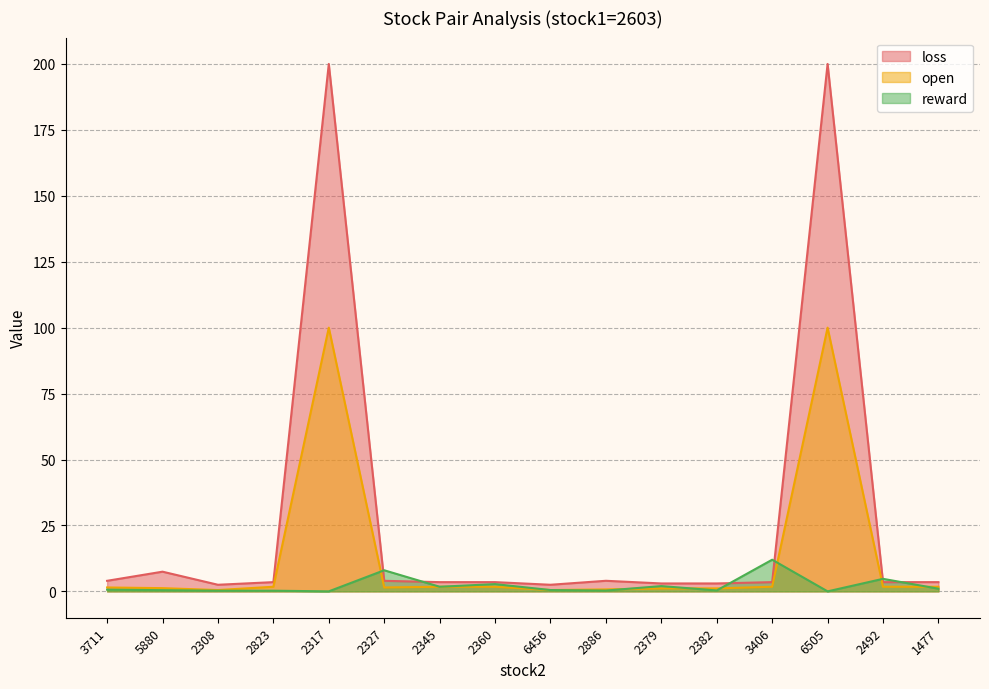

Where is the first local maximum for reward?

2823